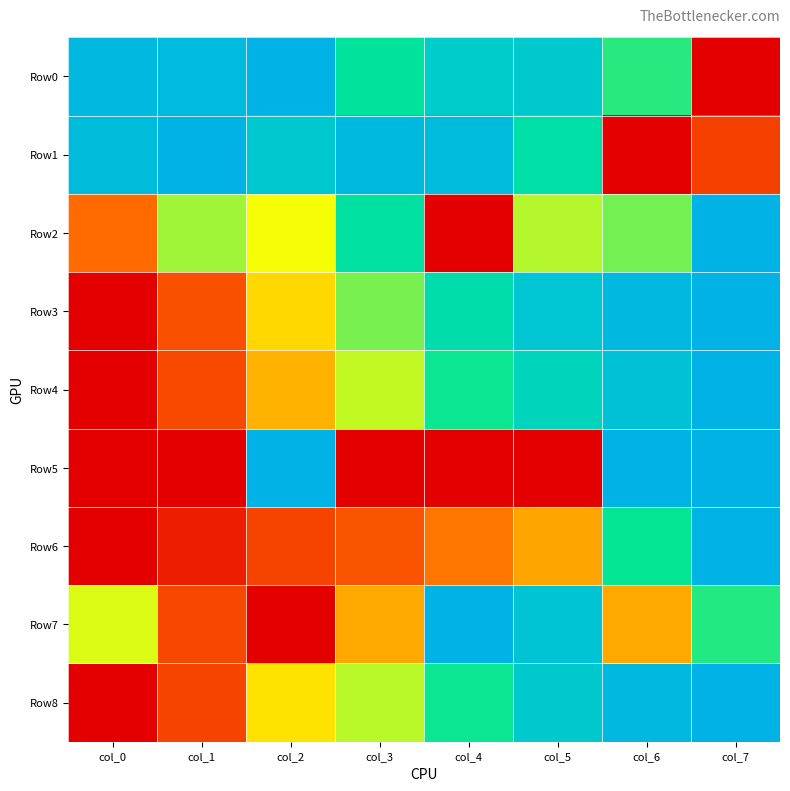

What is the greatest value displayed?

1.0